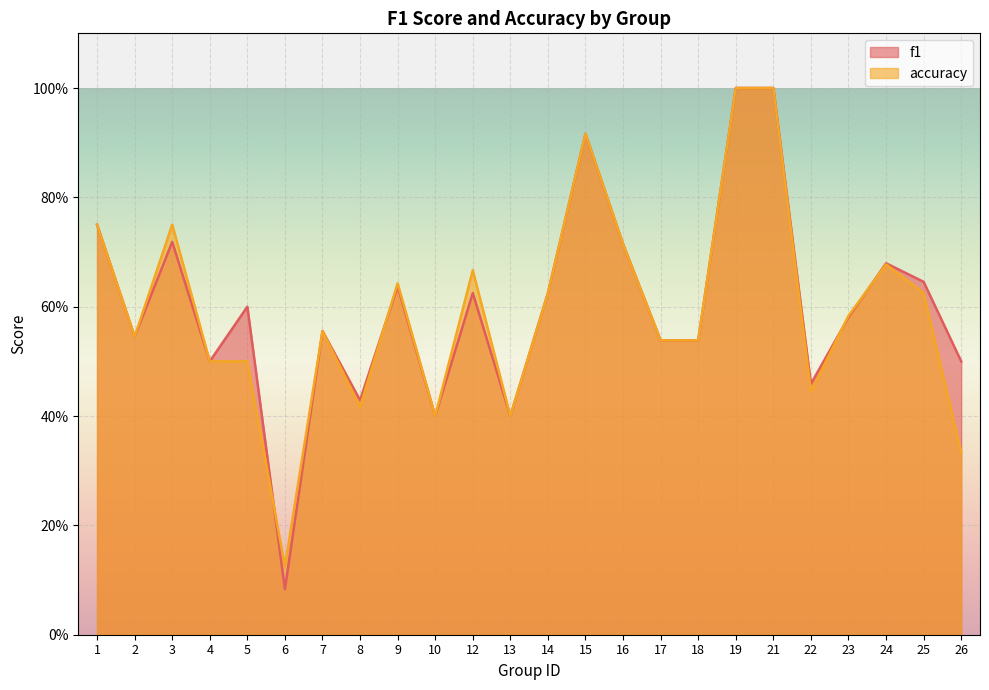

Between which two adjacent categories do accuracy and f1 first intersect?

5 and 6